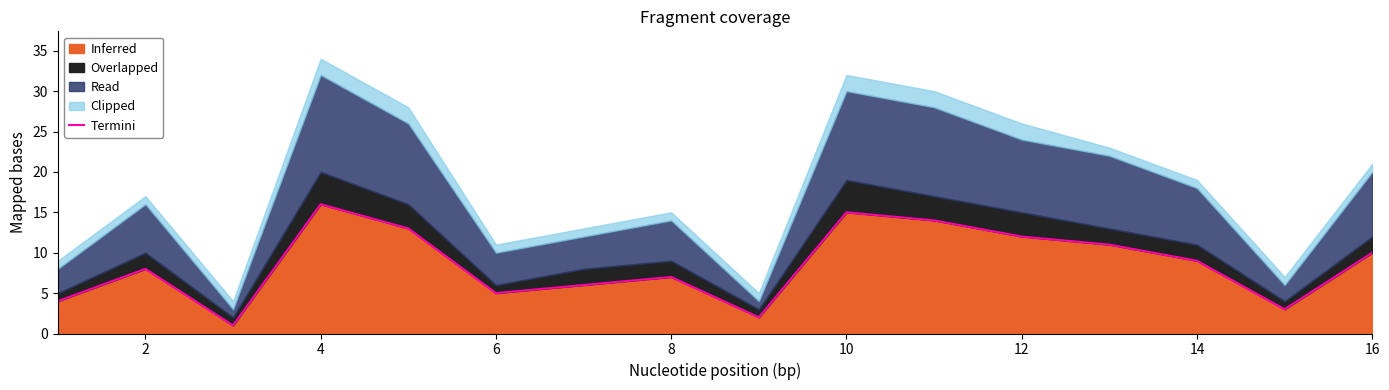

At which label does Inferred reach its peak?

4